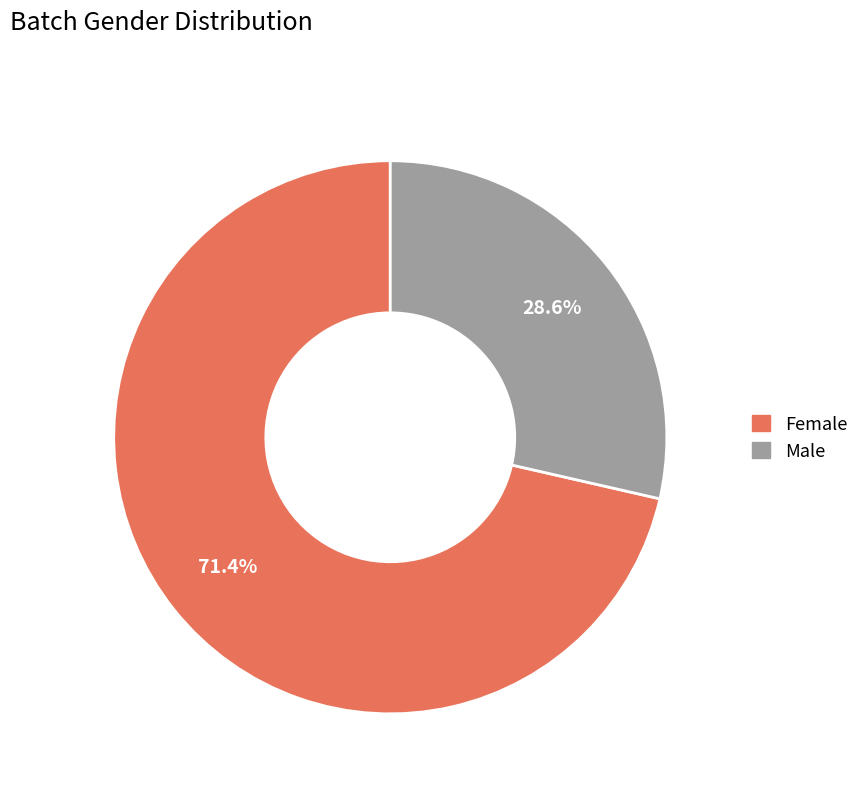

How many segments does this pie chart have?

2